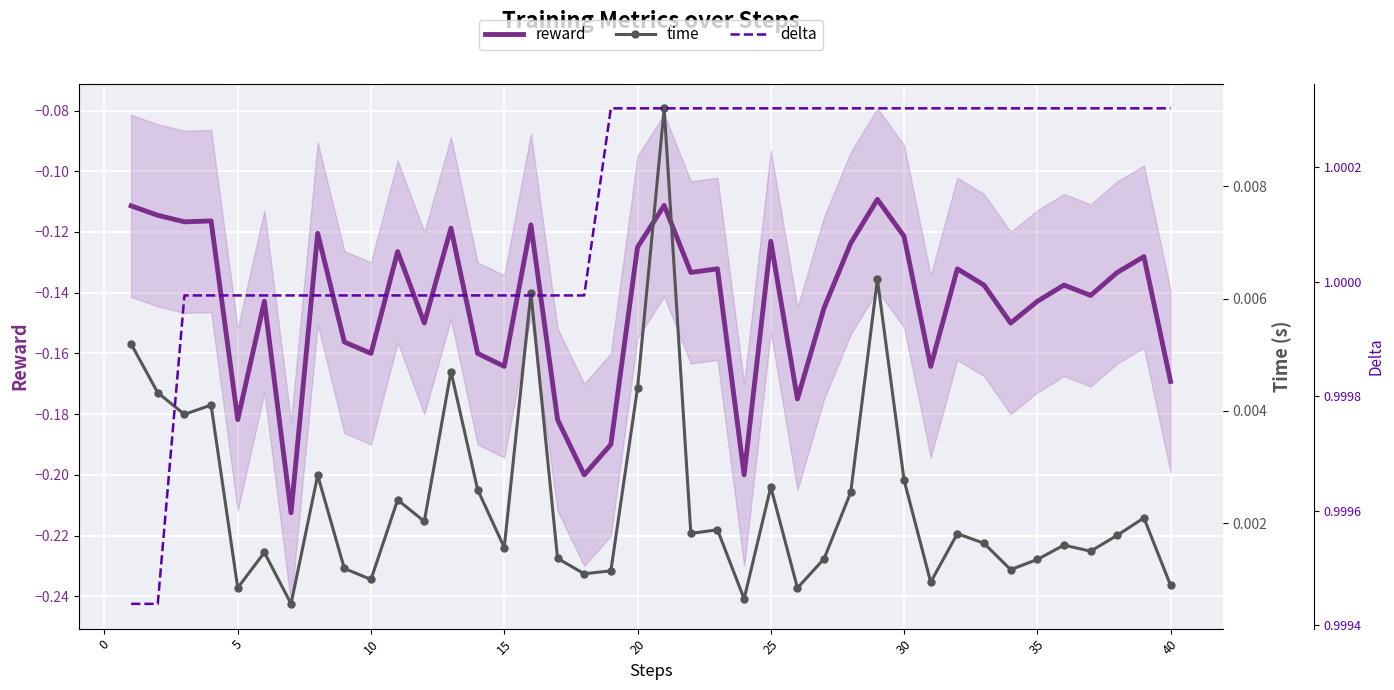

Which series has the widest spread of values?

reward